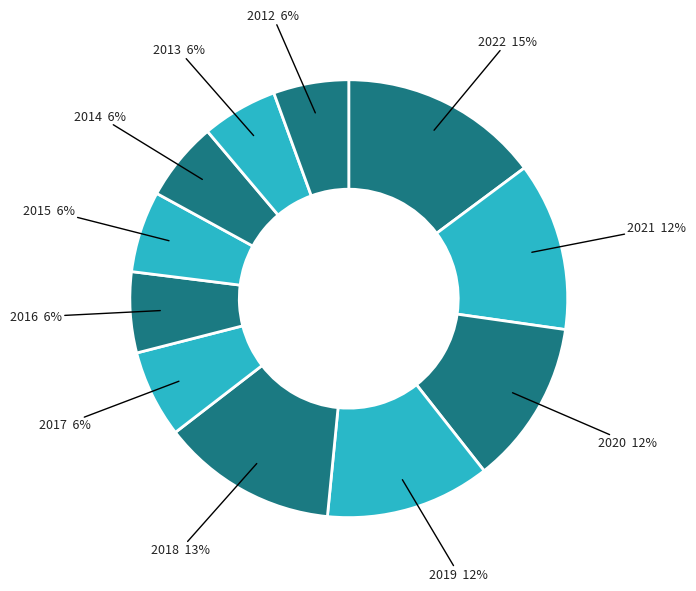

How many segments does this pie chart have?

11